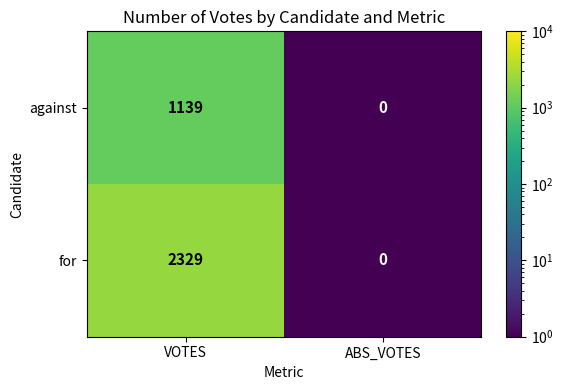

What is the greatest value displayed?

2329